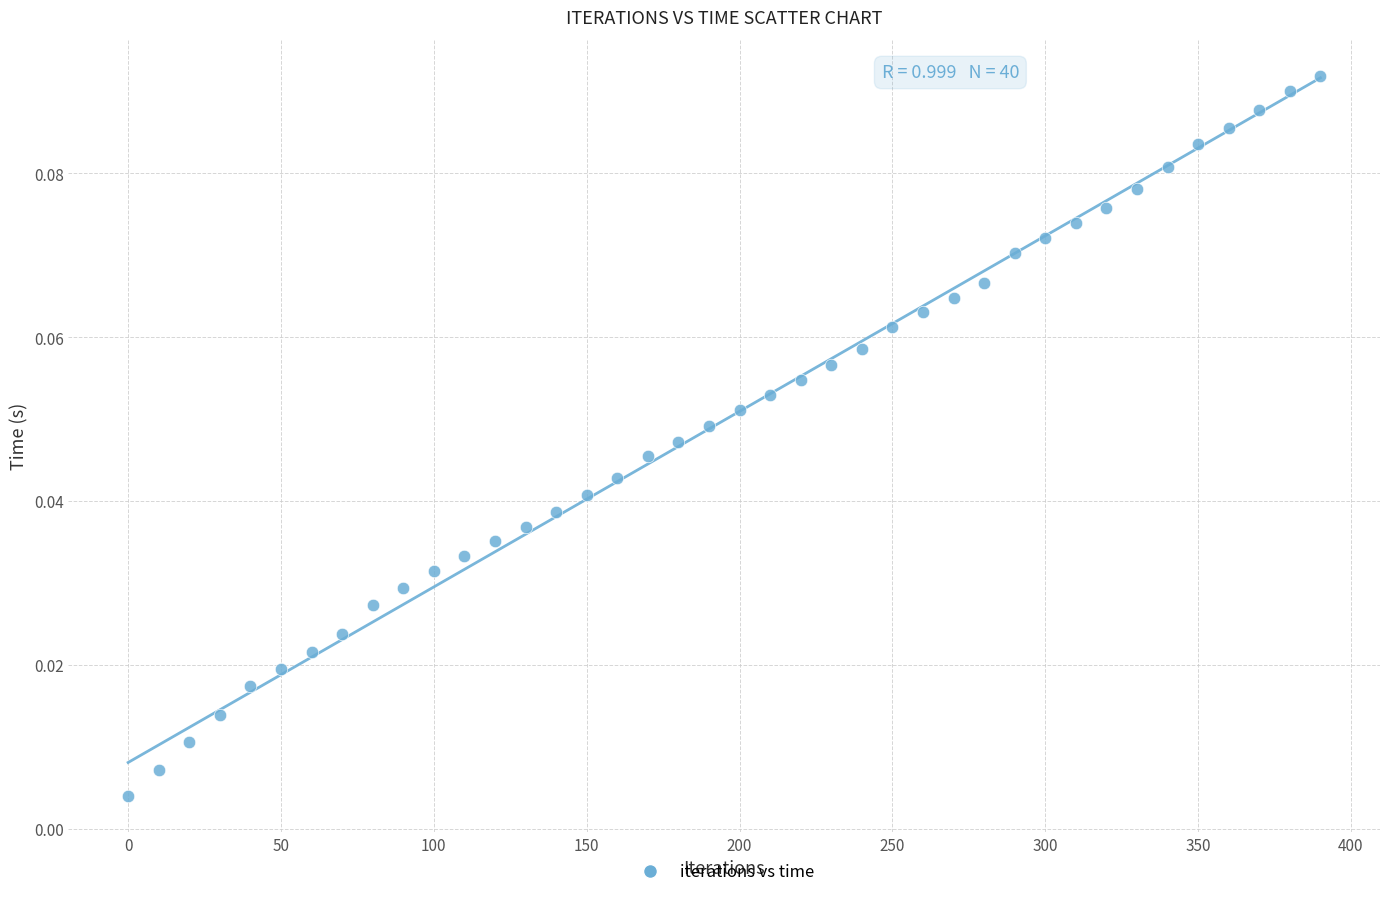

What is the range of X values (max minus min)?

390.0